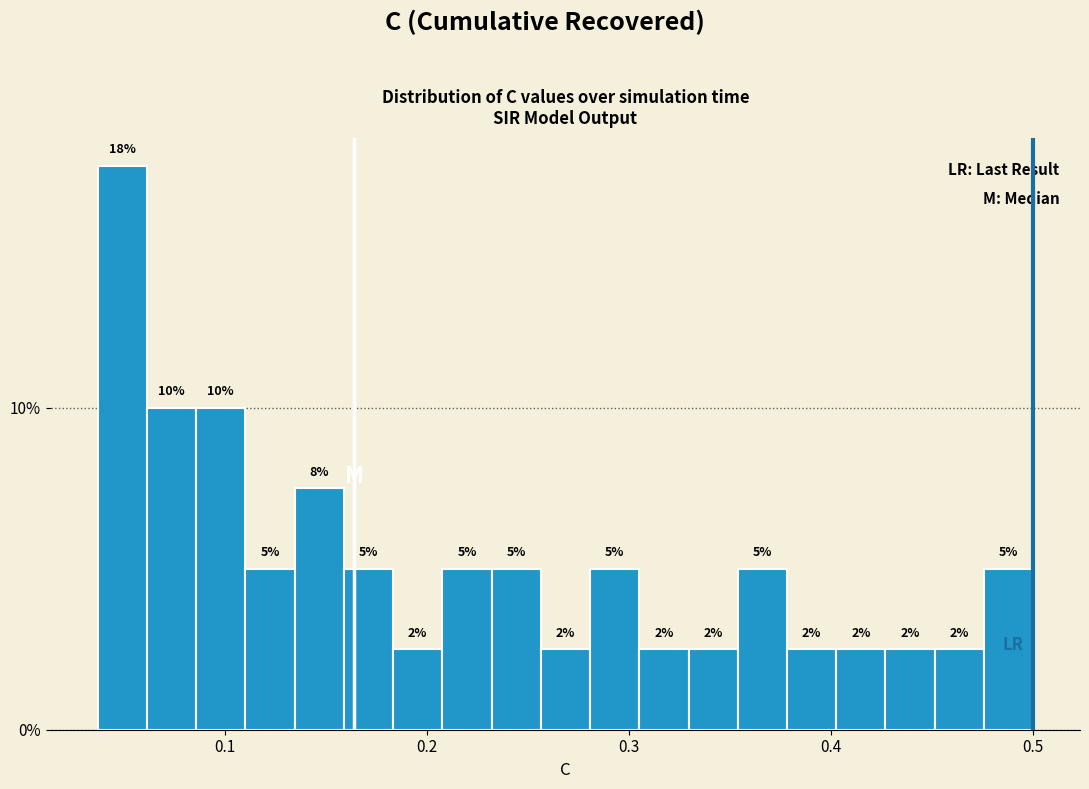

Read against the x-axis, roughly where is the centre of the tallest bar?

0.05